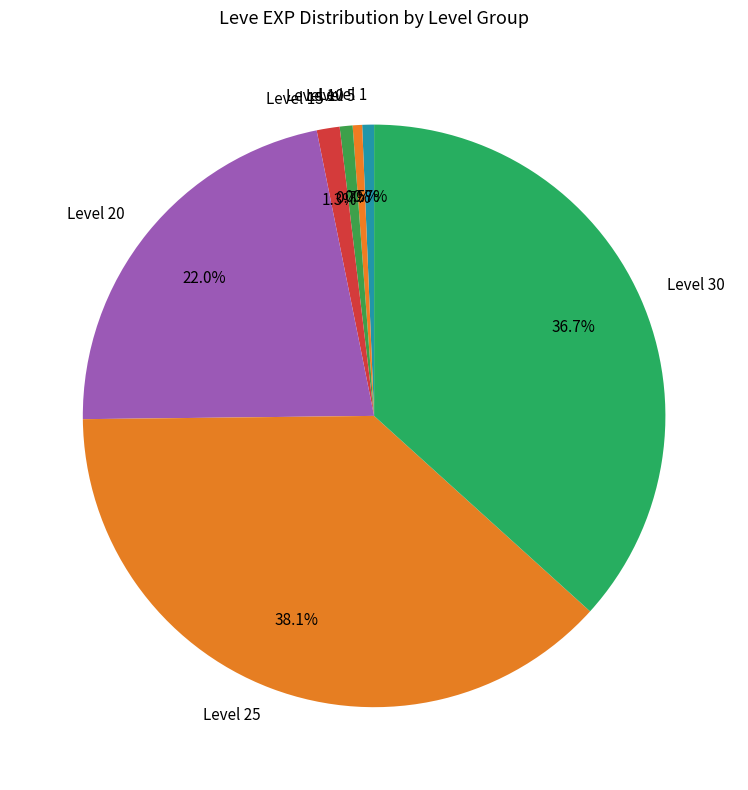

Combined, do Level 10 and Level 25 account for over 50%?

No